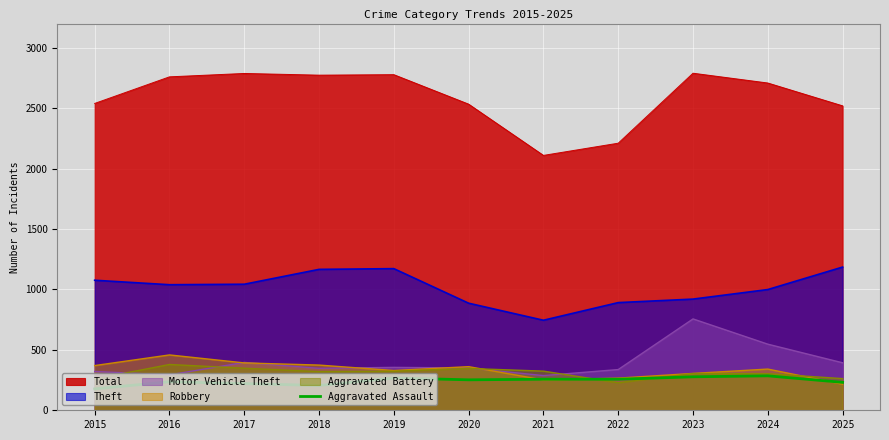

At which category does the data reach its first local valley?

2018